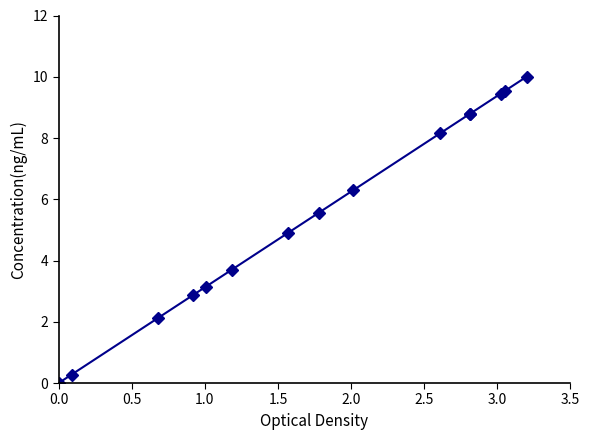

Between 2.5 and 0.0, which is larger?

2.5